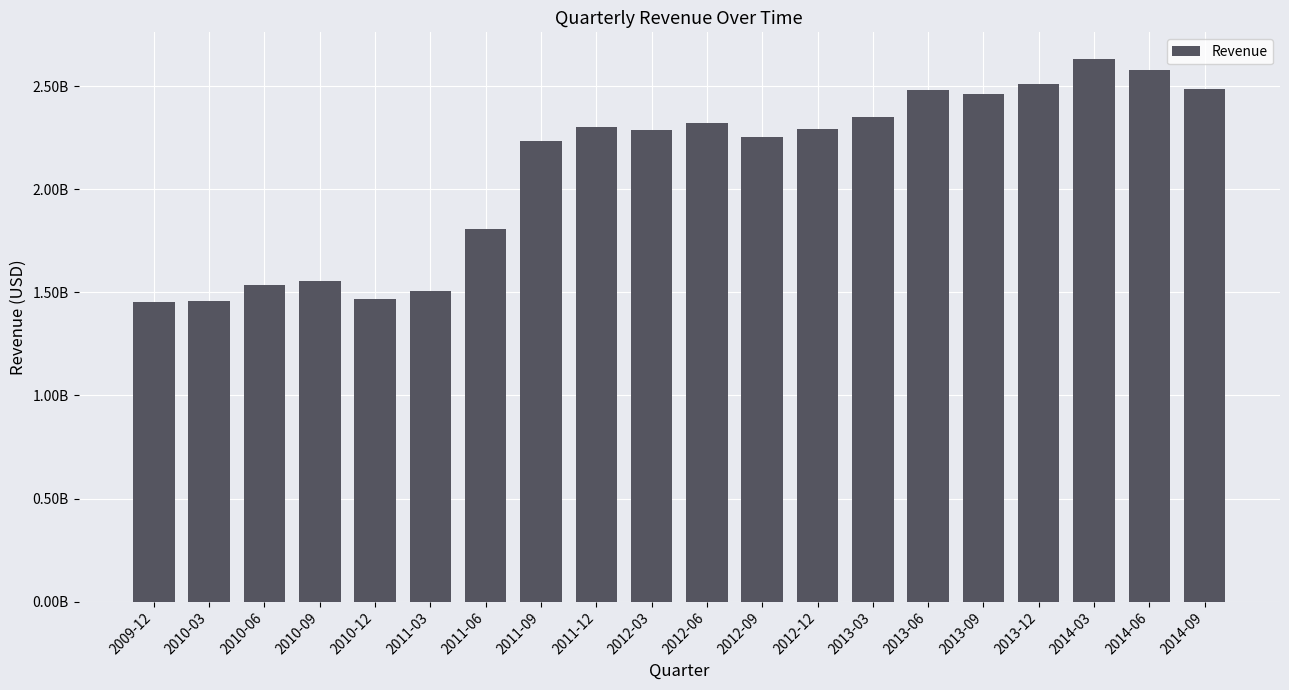

Rank the categories by value from lowest to highest.

2009-12, 2010-03, 2010-12, 2011-03, 2010-06, 2010-09, 2011-06, 2011-09, 2012-09, 2012-03, 2012-12, 2011-12, 2012-06, 2013-03, 2013-09, 2013-06, 2014-09, 2013-12, 2014-06, 2014-03